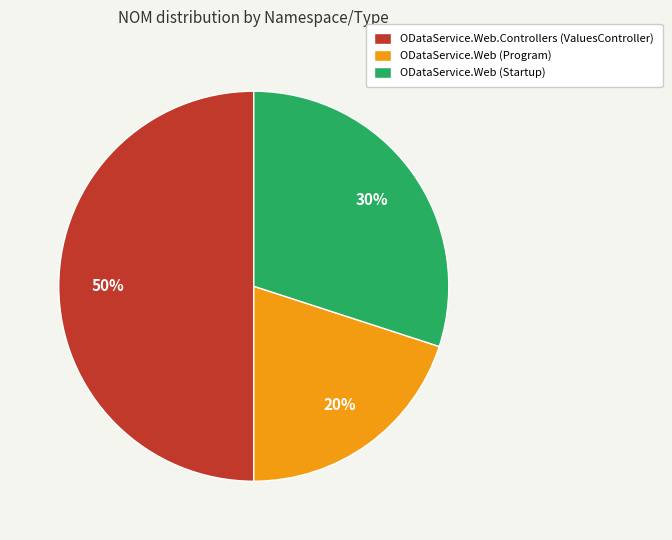

Which has a higher value, ODataService.Web.Controllers (ValuesController) or ODataService.Web (Program)?

ODataService.Web.Controllers (ValuesController)